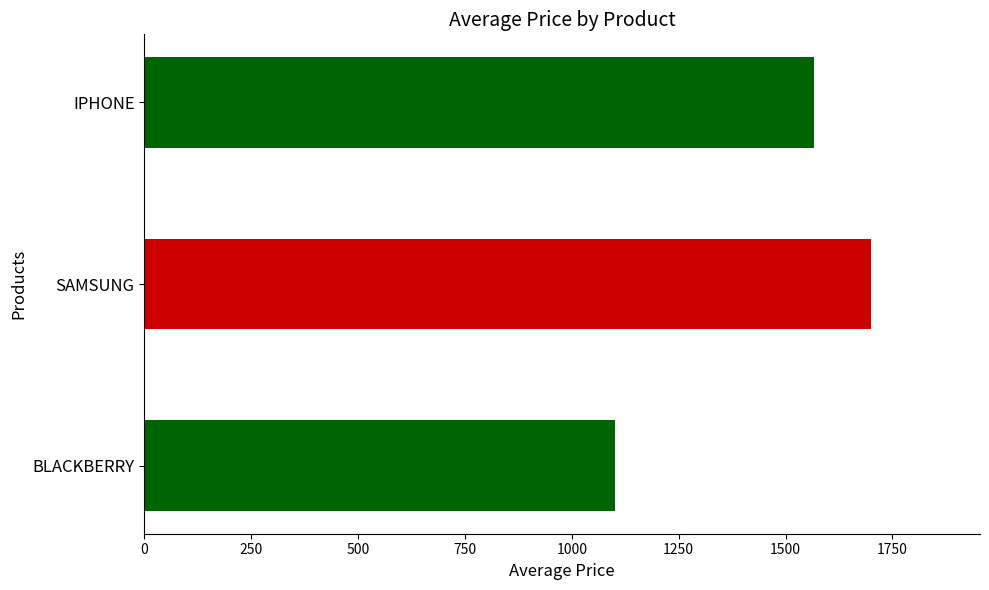

Rank the categories by value from highest to lowest.

SAMSUNG, IPHONE, BLACKBERRY